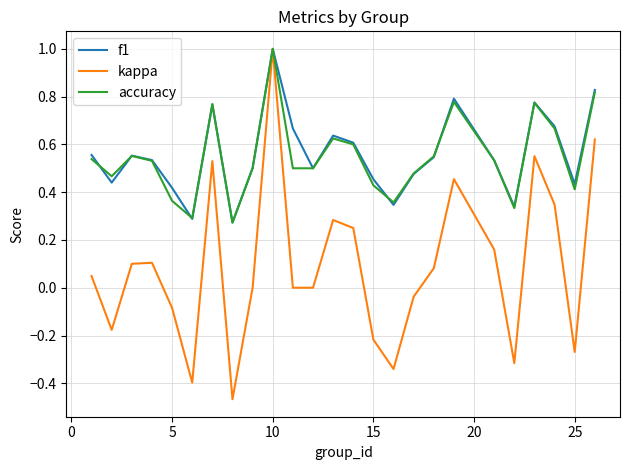

Which series has the widest spread of values?

kappa